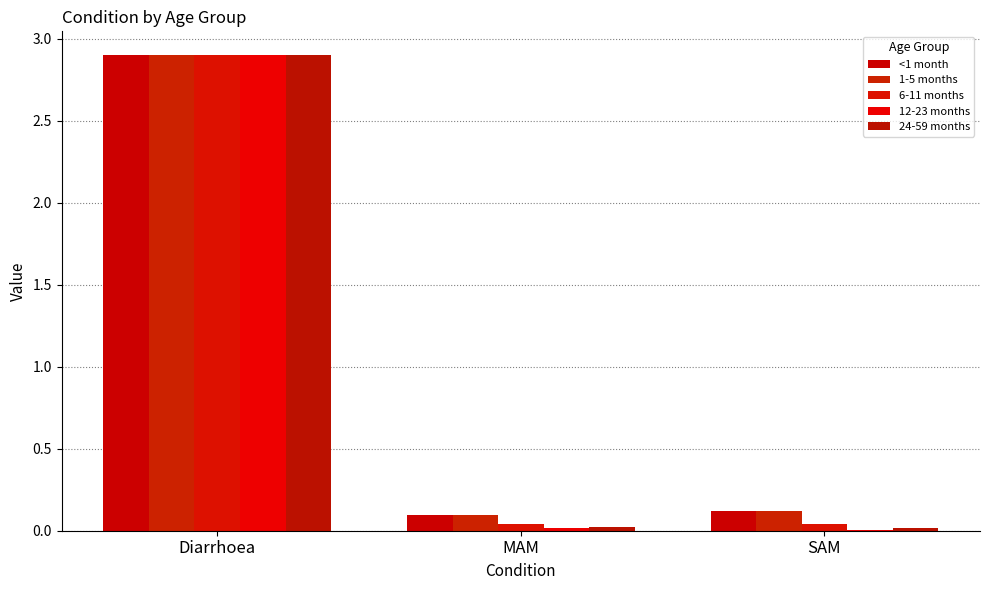

At how many categories does at least one series exceed 2?

1